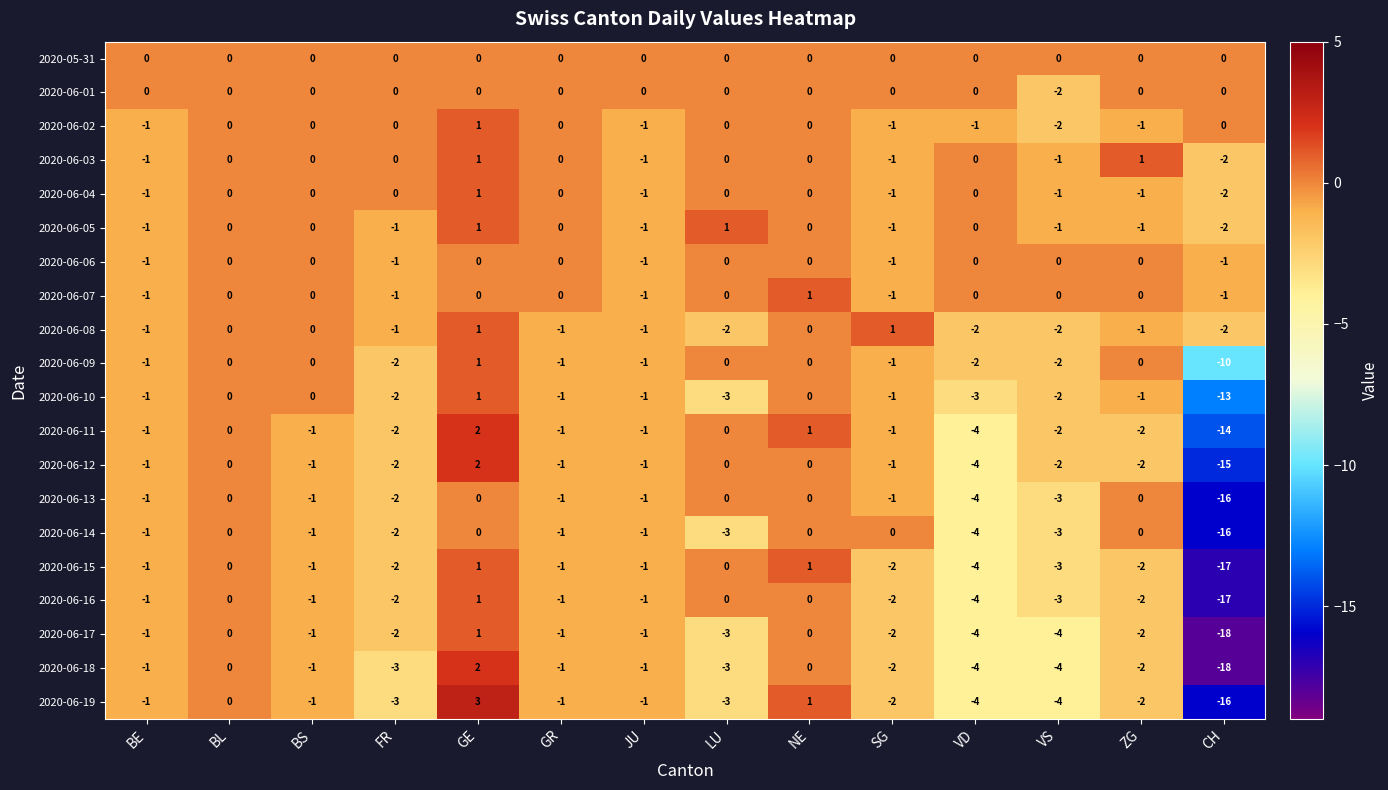

Which series has the largest range (max minus min)?

2020-06-18